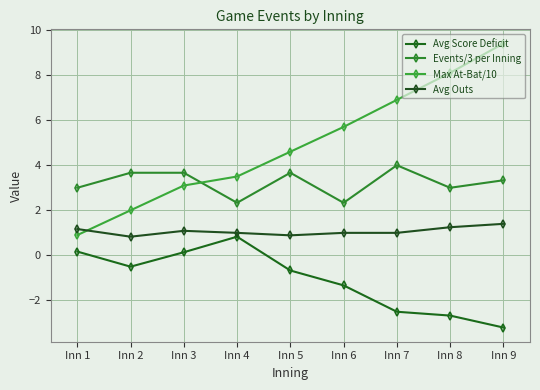

Is the value of Events/3 per Inning at Inn 6 greater than the value of Avg Outs at Inn 5?

Yes